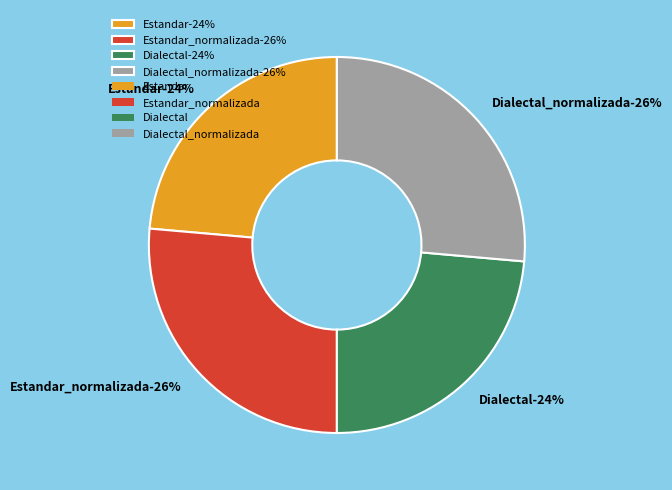

True or false: Estandar_normalizada accounts for 38% of the total.

False